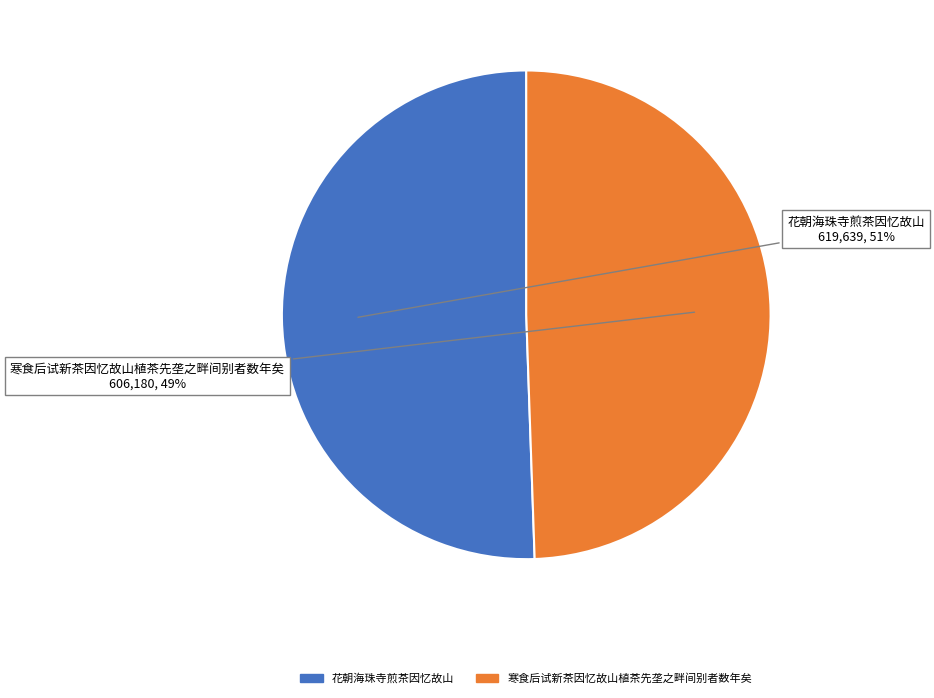

The 花朝海珠寺煎茶因忆故山 slice represents 43% of the pie. True or false?

False